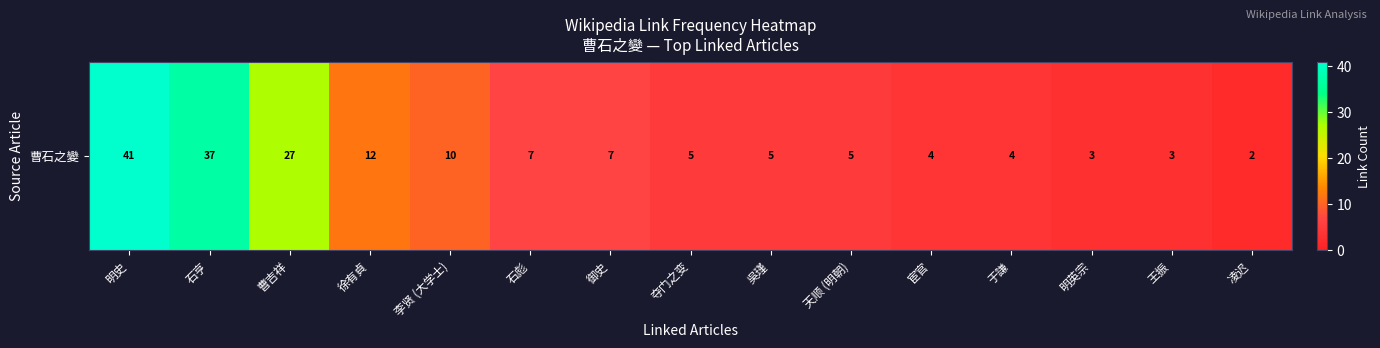

At which category does the chart reach its minimum across all series?

凌迟